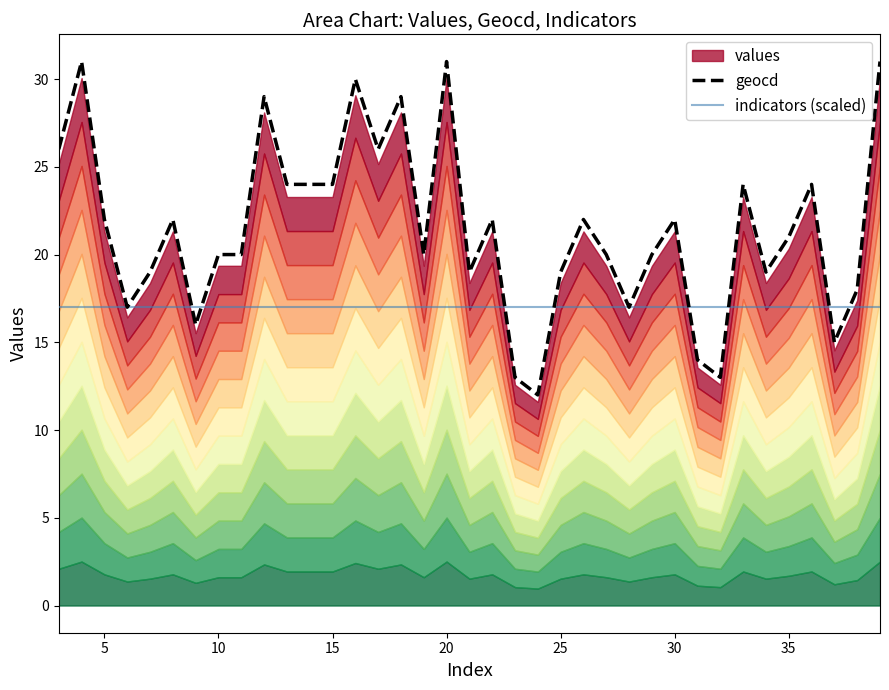

The geocd series shows 19.0 at 25. True or false?

True